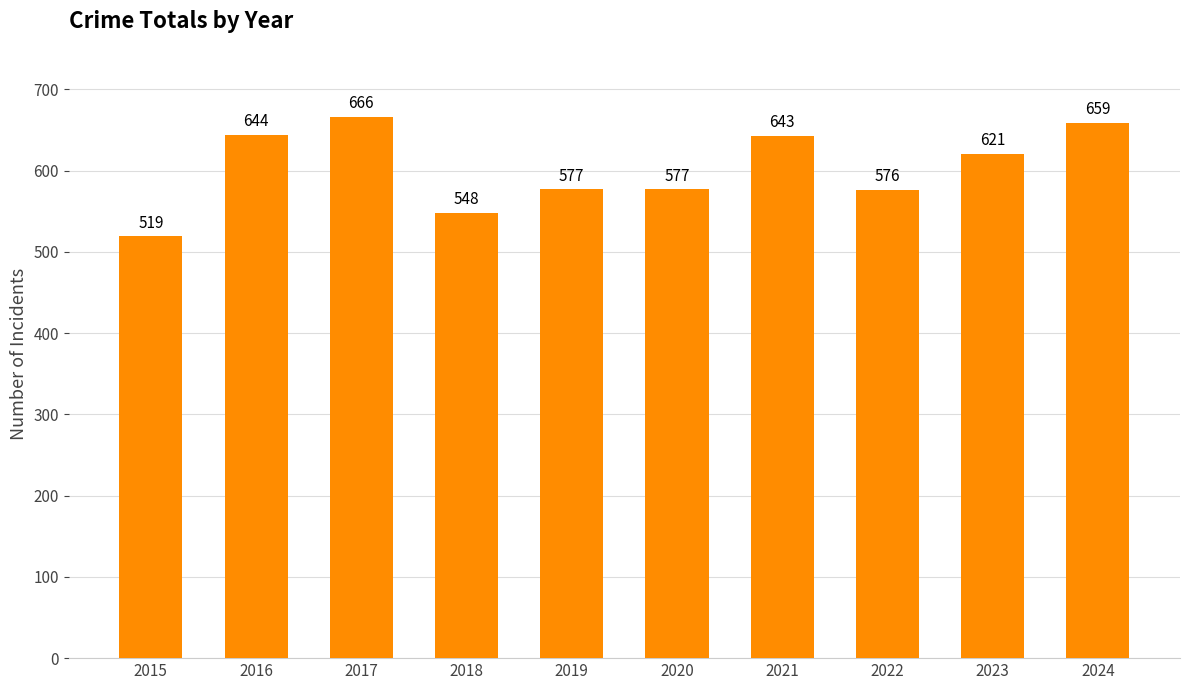

Are the bars horizontal?

No